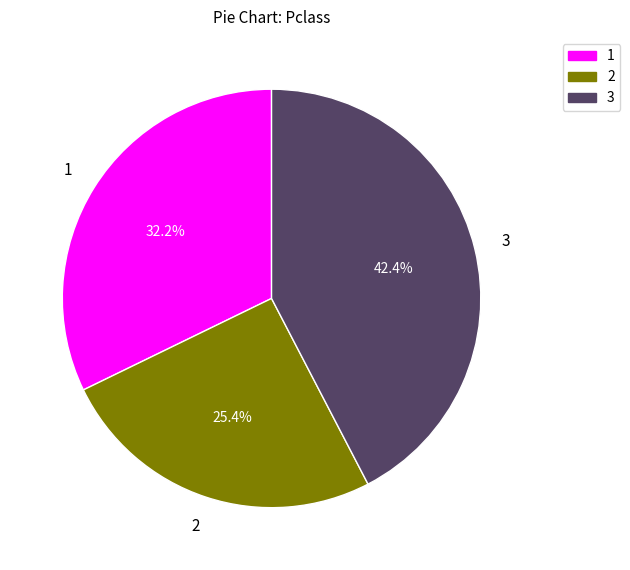

Rank the categories by value from lowest to highest.

2, 1, 3